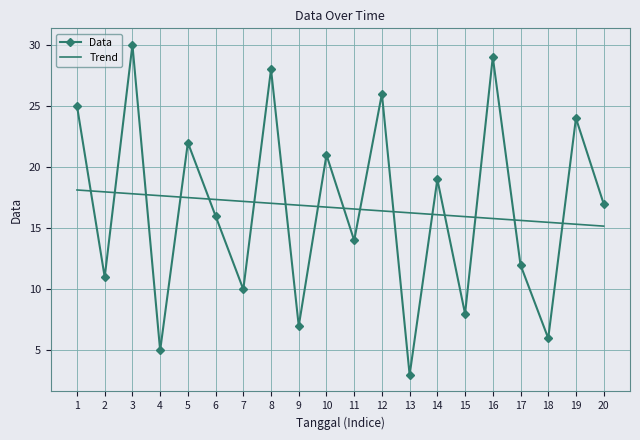

What are all the series names shown in the legend?

Data, Trend